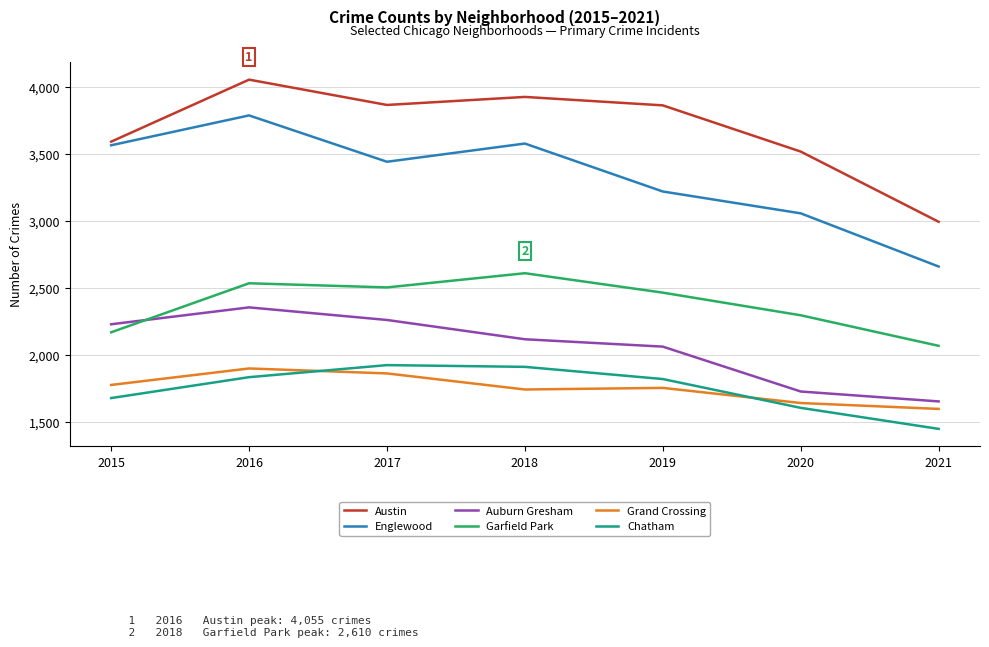

Which series has the widest spread of values?

Englewood